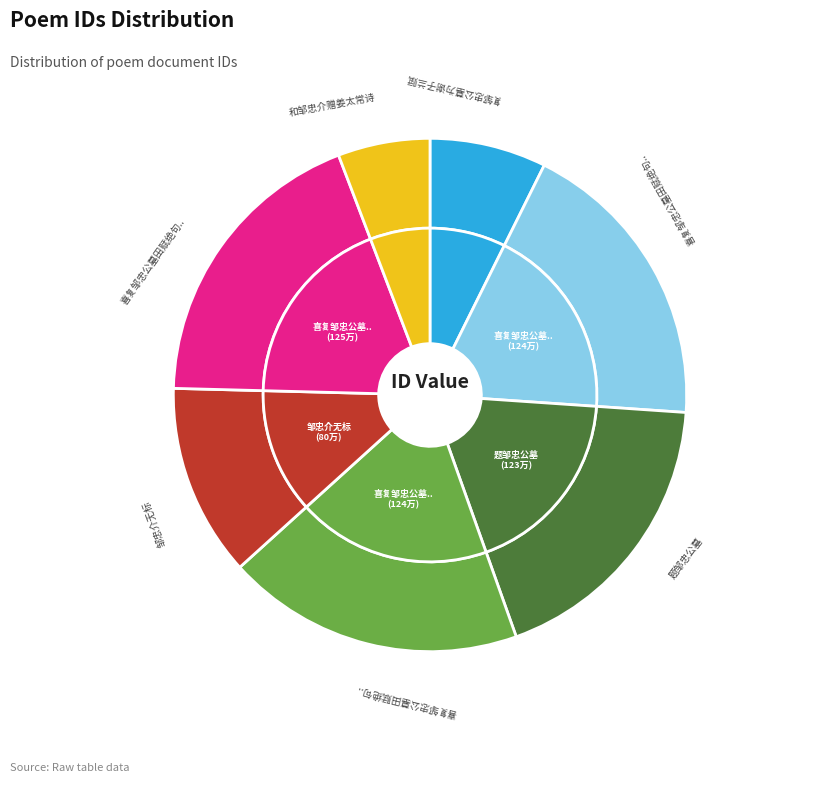

Between 和邹忠介赠姜太常诗 and 喜复邹忠公墓田赋绝句十首谢两郡侯, which is larger?

喜复邹忠公墓田赋绝句十首谢两郡侯